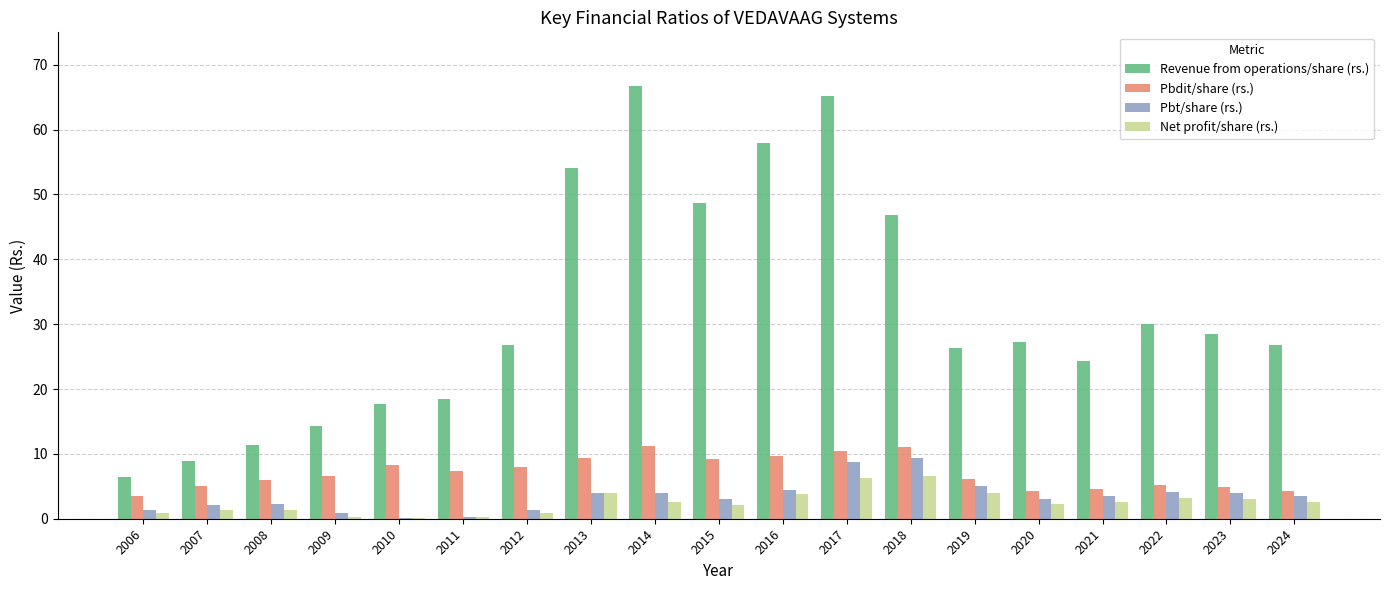

Which series has the widest spread of values?

Revenue from operations/share (rs.)